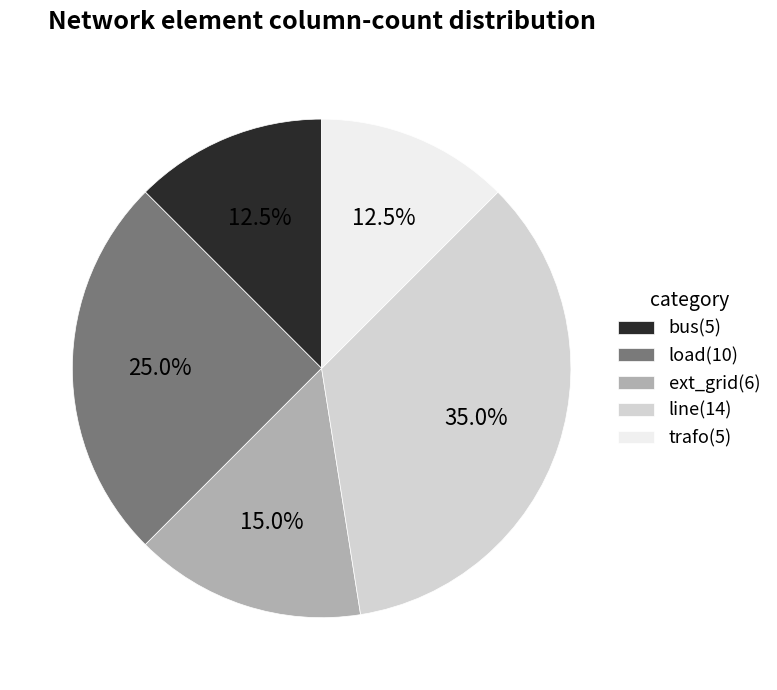

Count the number of slices in the pie.

5